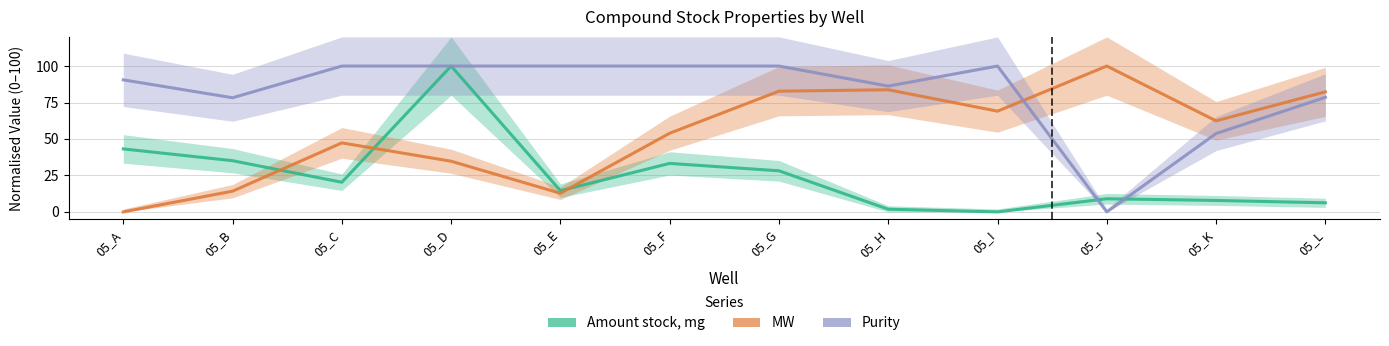

Reading left to right, transcribe all the data shown in this chart.

Amount stock, mg: 05_A=43.2	05_B=35.1	05_C=20.3	05_D=100.0	05_E=14.5	05_F=33.3	05_G=28.2	05_H=1.8	05_I=0.0	05_J=9.0	05_K=7.9	05_L=6.2
MW: 05_A=0.0	05_B=14.2	05_C=47.3	05_D=34.7	05_E=12.8	05_F=53.9	05_G=82.8	05_H=83.7	05_I=69.1	05_J=100.0	05_K=62.4	05_L=82.3
Purity: 05_A=90.5	05_B=78.2	05_C=100.0	05_D=100.0	05_E=100.0	05_F=100.0	05_G=100.0	05_H=86.2	05_I=100.0	05_J=0.0	05_K=53.7	05_L=78.6